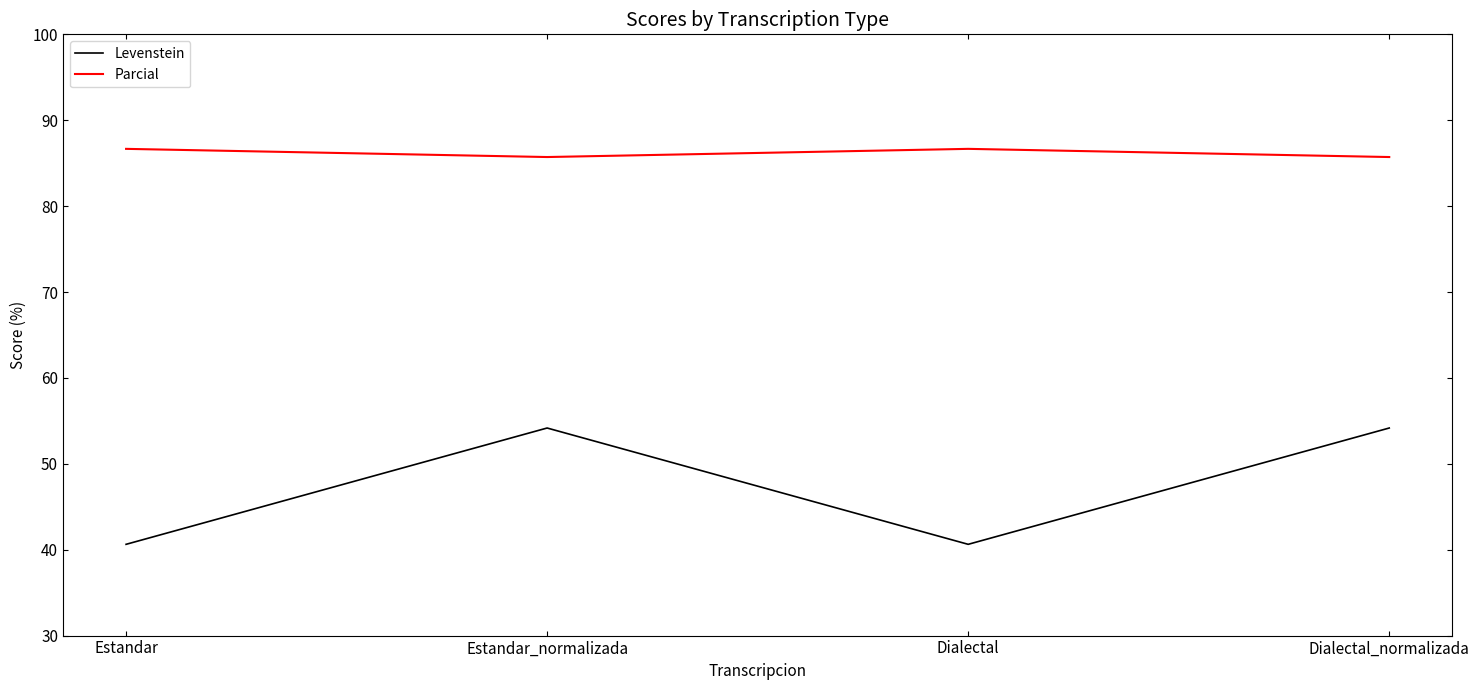

True or false: Parcial has a value of 86.7 at Dialectal.

True